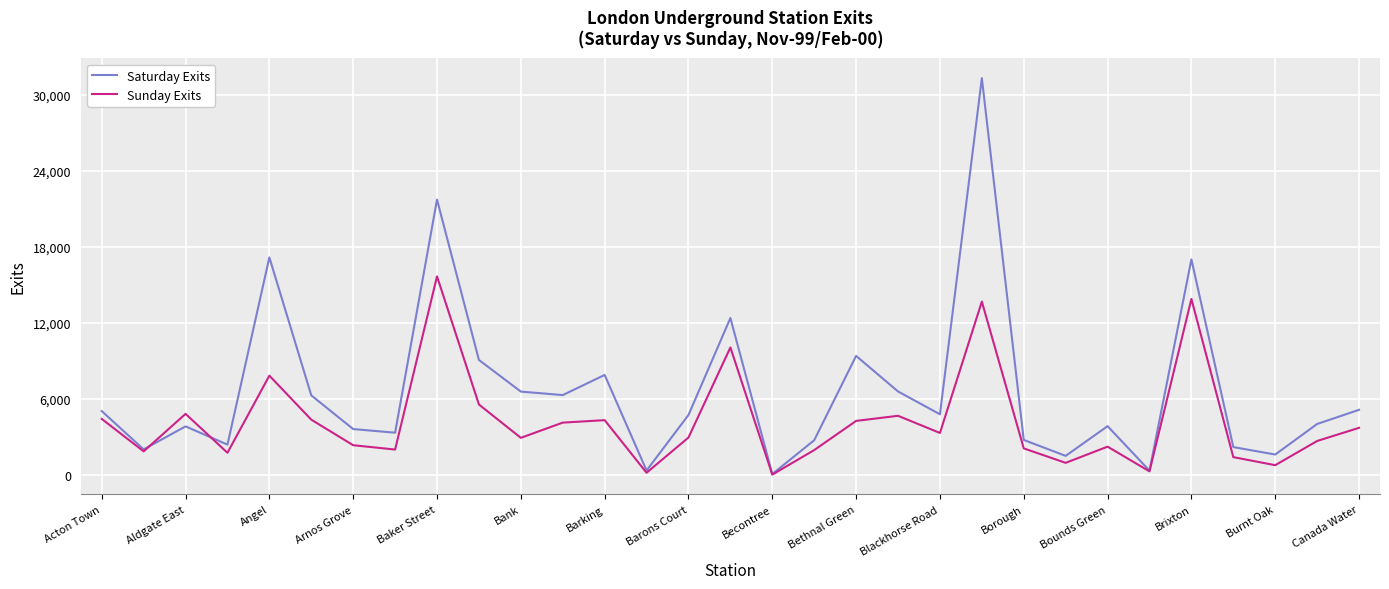

What is the maximum value shown in the chart?

31326